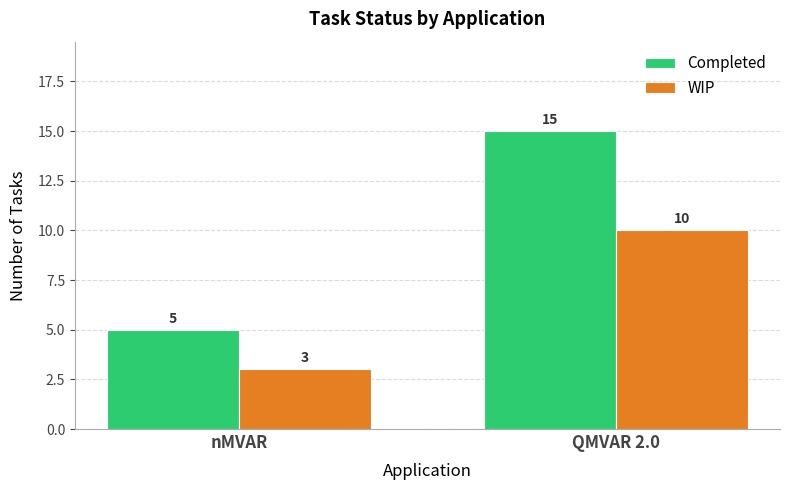

What is the highest value of the WIP series?

10